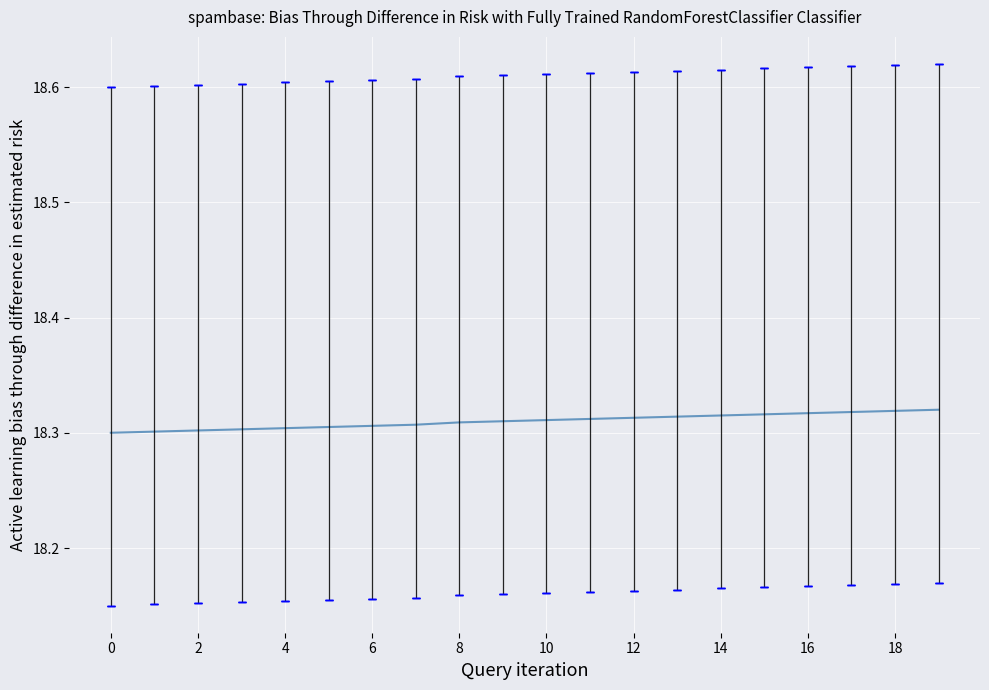

True or false: the data shows 27.1 at 19.

False